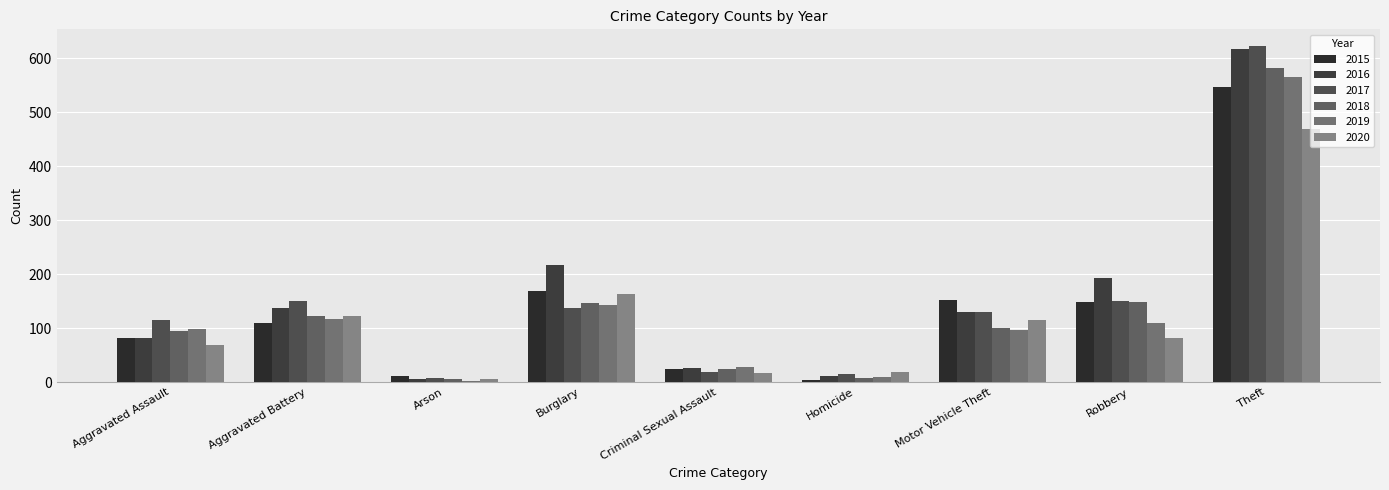

What is the label of the 7th bar from the left?

Motor Vehicle Theft